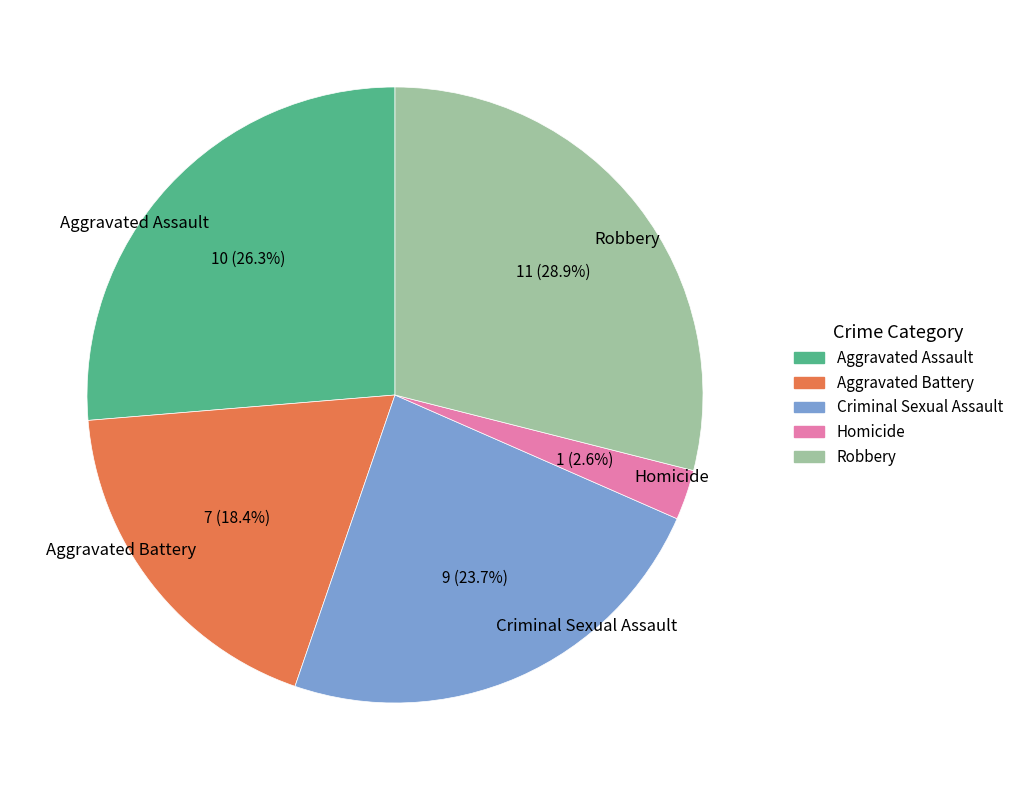

Which has a higher value, Criminal Sexual Assault or Aggravated Assault?

Aggravated Assault